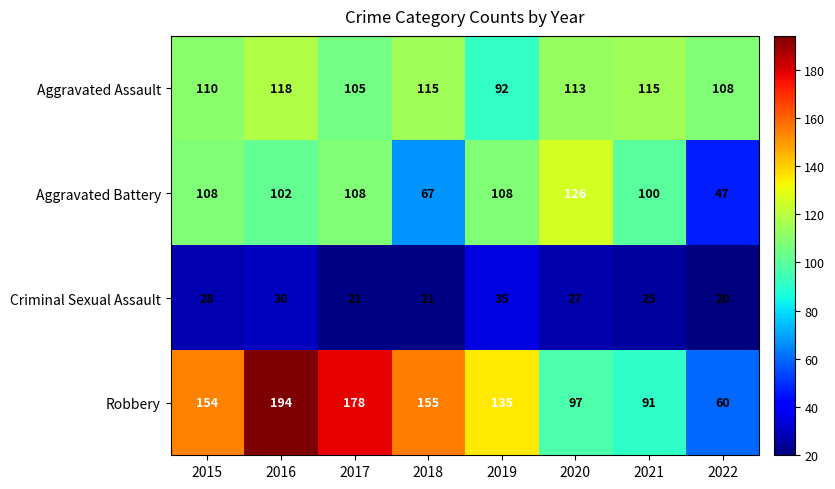

What is the spread (max minus min) of values at 2018?

134